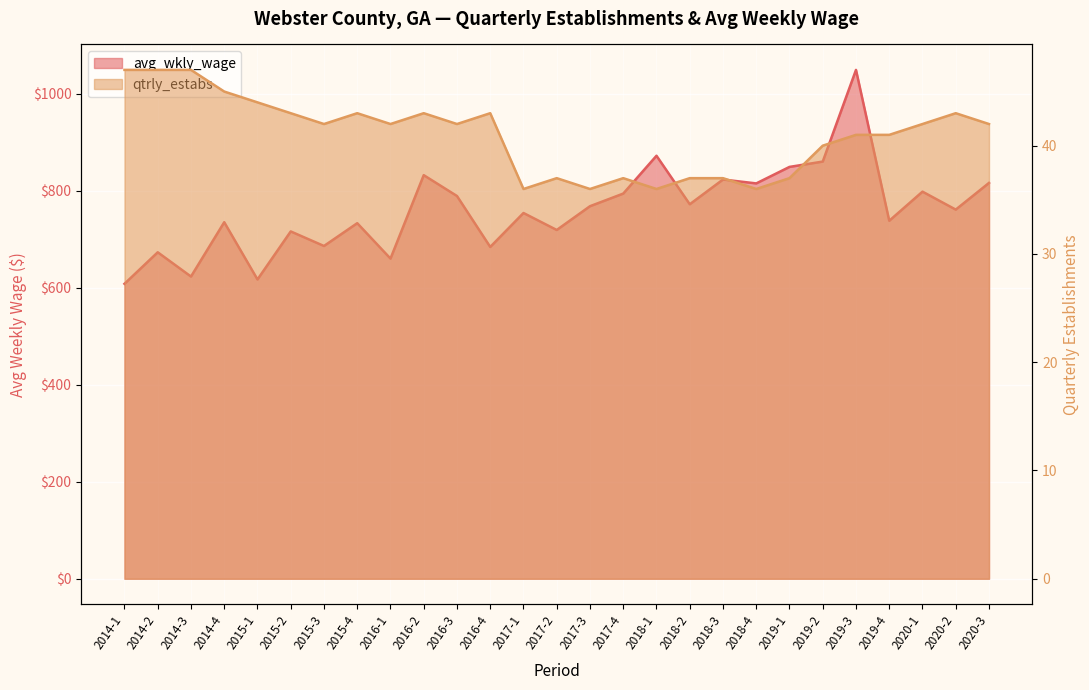

Where does the qtrly_estabs series first go above 42?

2014-1